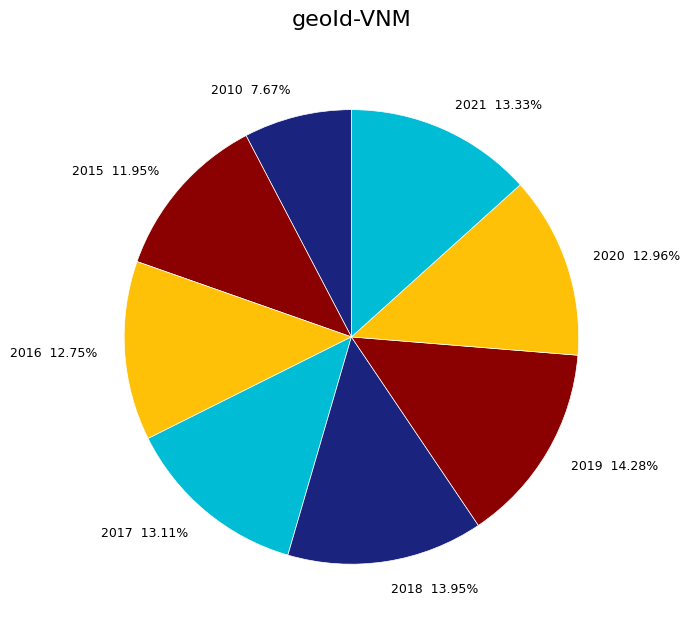

Approximately how many times larger is the value at 2019 14.28% compared to 2016 12.75%?

1.1